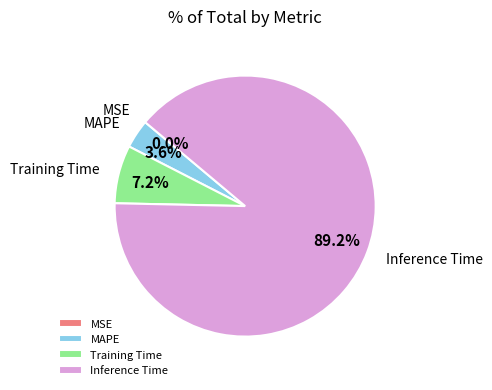

What is the largest slice in the pie chart?

Inference Time